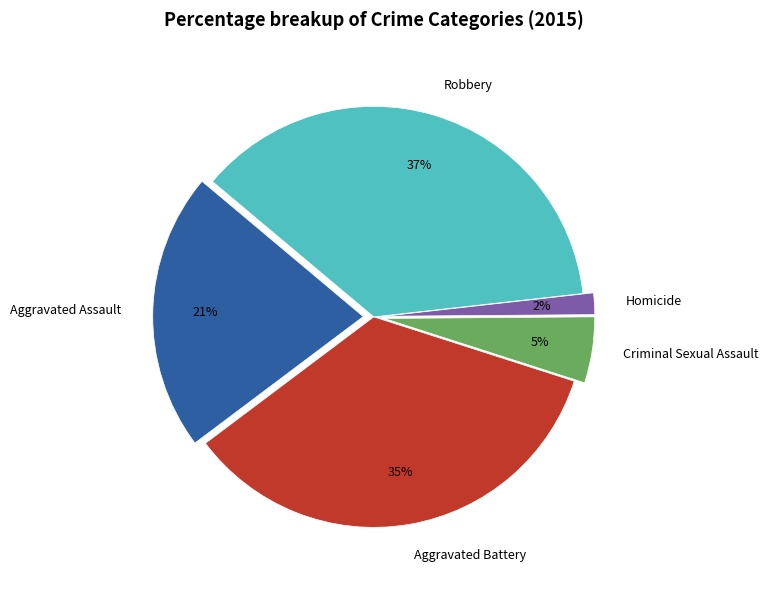

To the nearest percent, what is the difference between the largest and smallest slice percentages?

35%